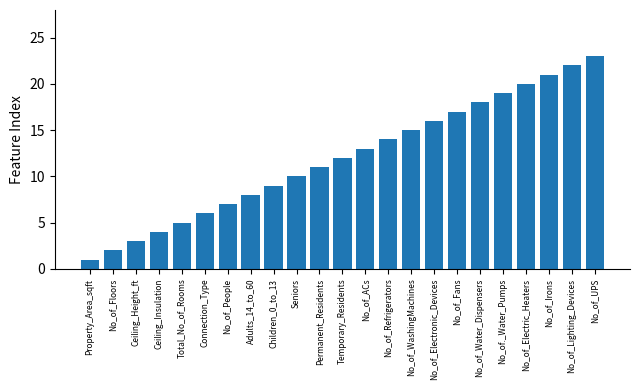

Rank the categories by value from lowest to highest.

Property_Area_sqft, No_of_Floors, Ceiling_Height_ft, Ceiling_Insulation, Total_No_of_Rooms, Connection_Type, No_of_People, Adults_14_to_60, Children_0_to_13, Seniors, Permanent_Residents, Temporary_Residents, No_of_ACs, No_of_Refrigerators, No_of_WashingMachines, No_of_Electronic_Devices, No_of_Fans, No_of_Water_Dispensers, No_of._Water_Pumps, No_of_Electric_Heaters, No_of_Irons, No_of_Lighting_Devices, No_of_UPS